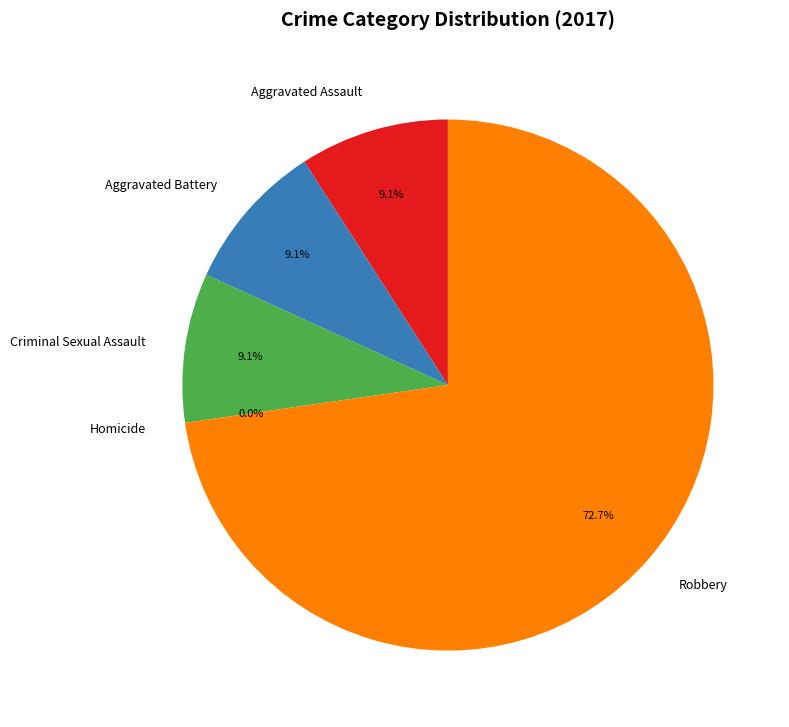

Does any single category account for the majority?

Yes